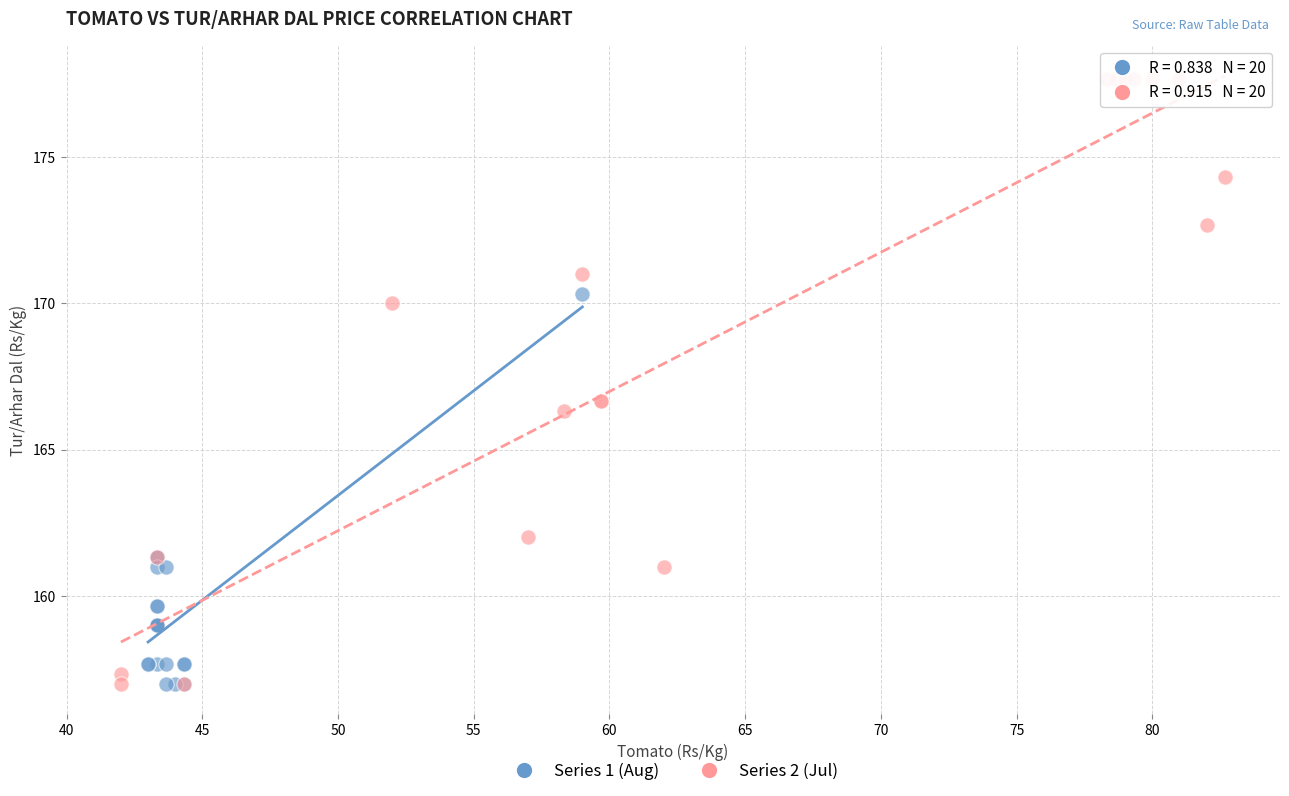

What are all the series names shown in the legend?

Series 1 (Aug), Series 2 (Jul)